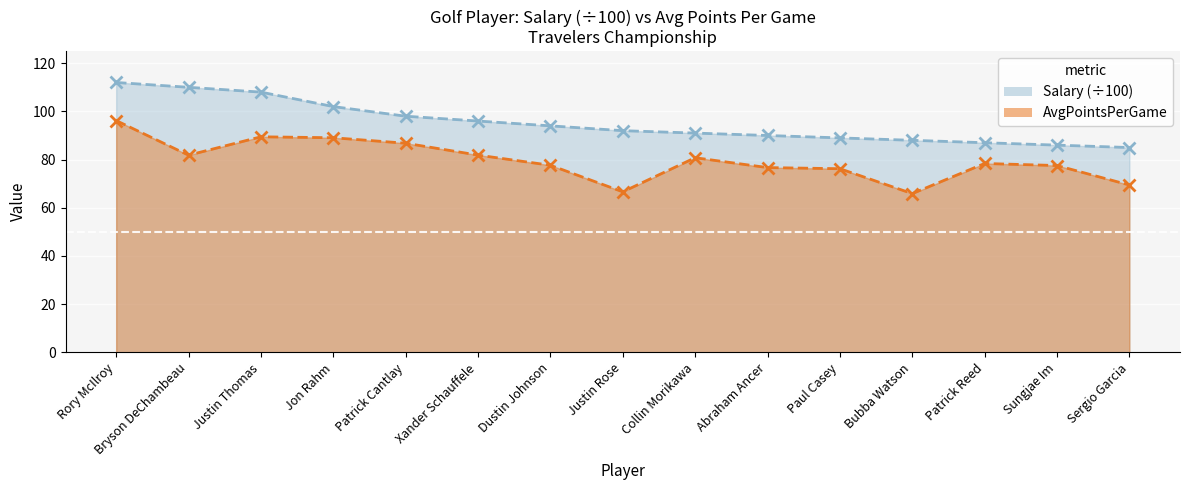

Which has a higher value, Jon Rahm or Patrick Cantlay?

Jon Rahm